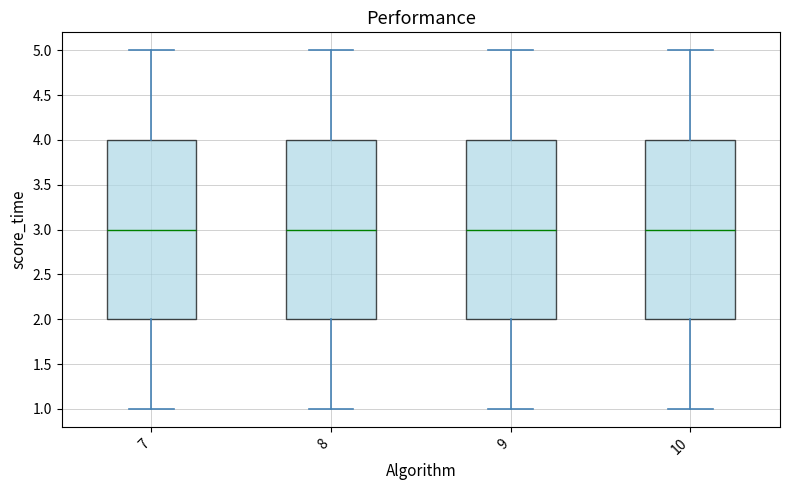

Where is the lower edge of the box at x = 7 on the y-axis? The values are not printed on the chart, so give them approximately, as read against the axis.

2